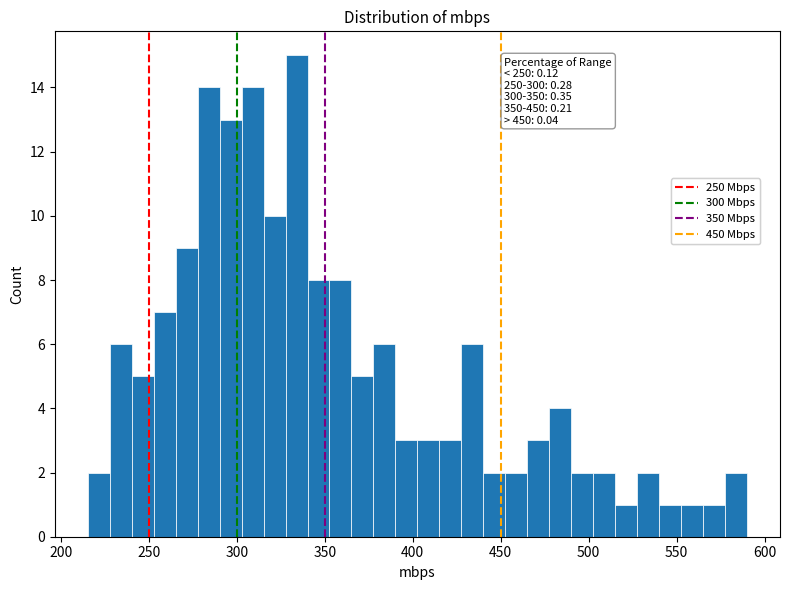

Read against the x-axis, roughly where is the centre of the tallest bar?

335